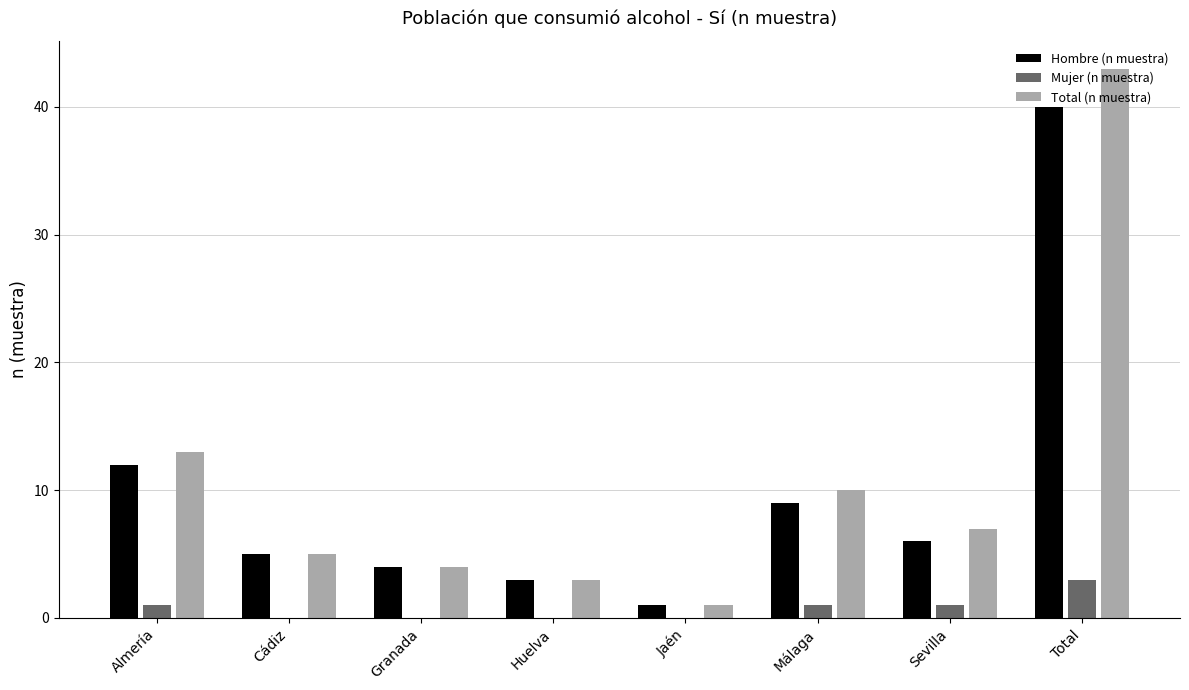

What is the total value across all series at Málaga?

20